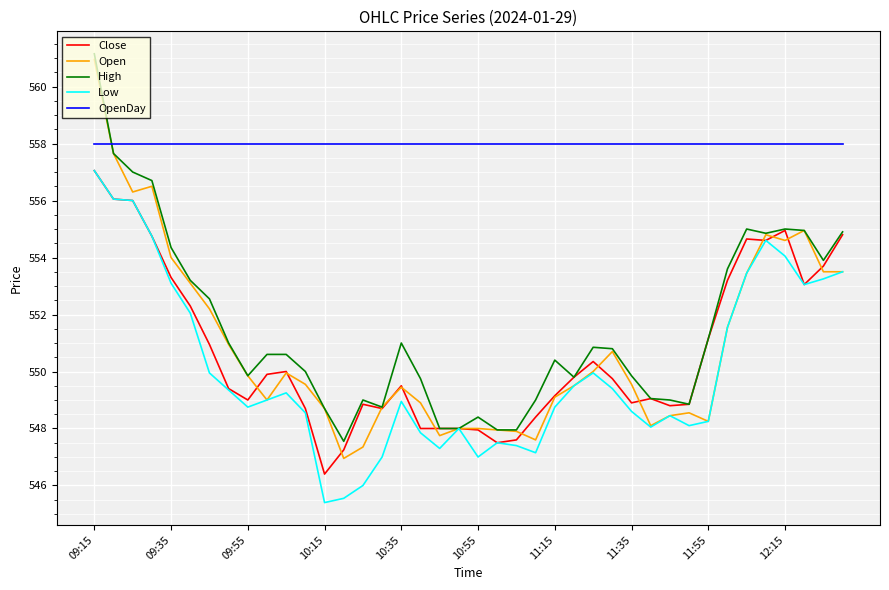

True or false: OpenDay and Close cross at least once.

False